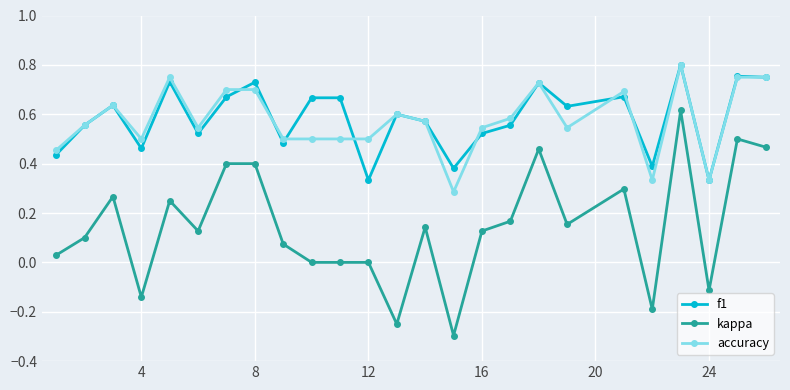

True or false: kappa and f1 cross at least once.

False